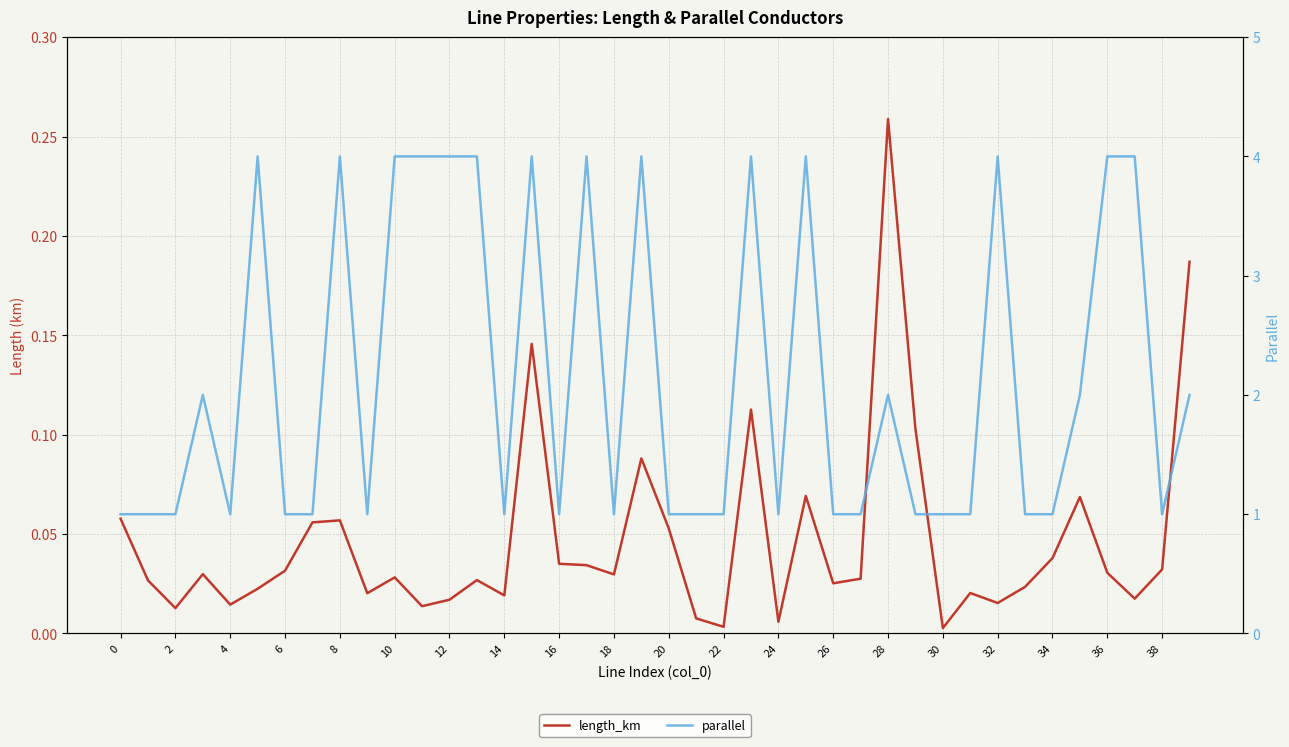

Does the chart have visible grid lines?

Yes